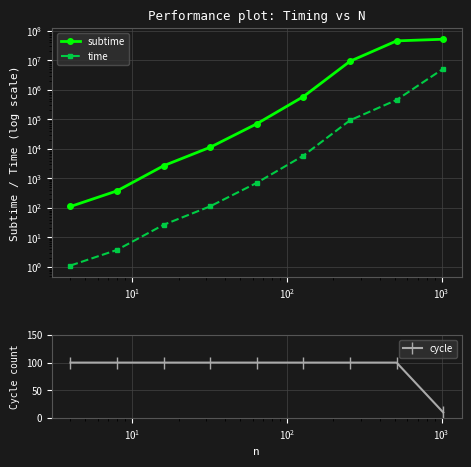

At which label does time first exceed 703?

$\mathdefault{10^{3}}$